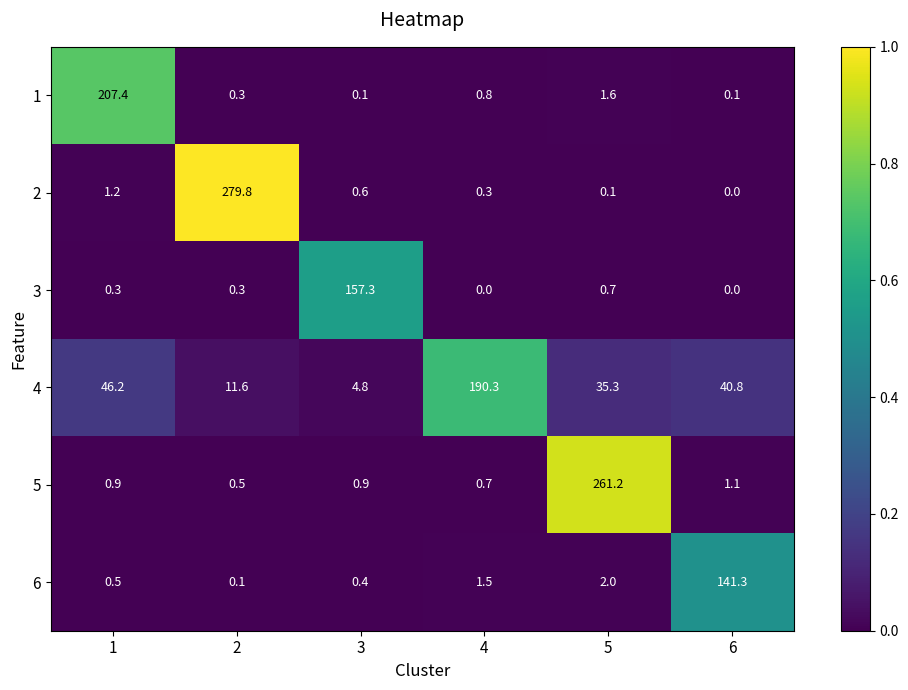

What is the sum of all 6 values?

145.8